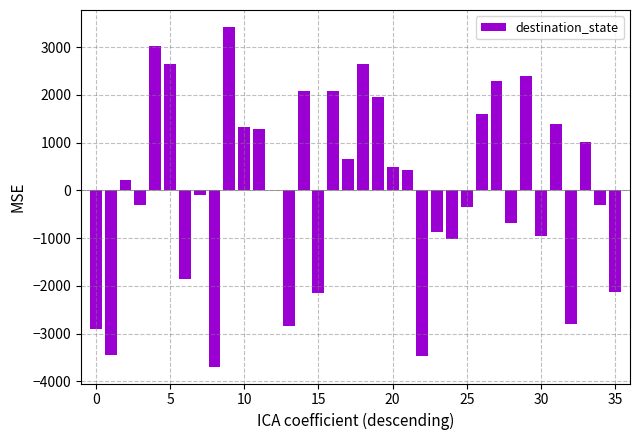

Count the number of data series in this chart.

1